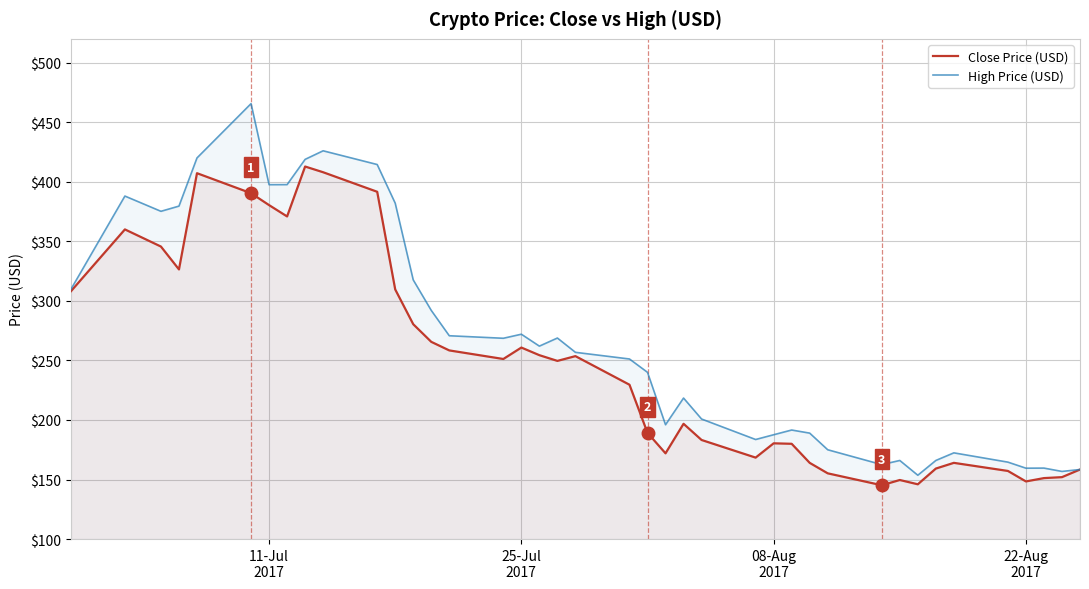

What is the highest value of the Close Price (USD) series?

412.8